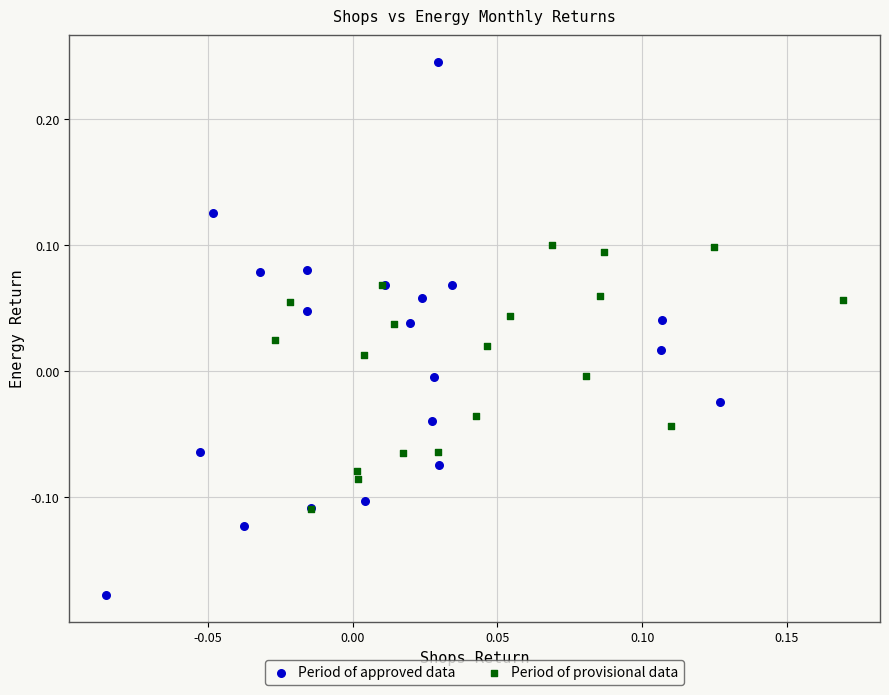

Which series has the widest spread of Y values?

Period of approved data